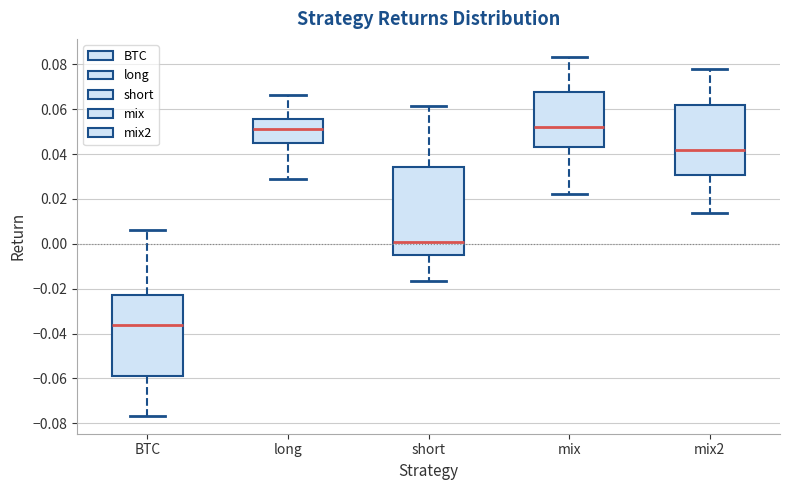

Reading left to right, read every box against the y-axis: the position of its median line, the range the box covers, and the ends of its whiskers. The values are not printed on the chart, so give them approximately, as read against the axis.

BTC: median -0.036, box -0.060 to -0.024, whiskers -0.076 to 0.006
long: median 0.052, box 0.044 to 0.056, whiskers 0.028 to 0.066
short: median 0.002, box -0.006 to 0.034, whiskers -0.016 to 0.062
mix: median 0.052, box 0.042 to 0.068, whiskers 0.022 to 0.084
mix2: median 0.042, box 0.030 to 0.062, whiskers 0.014 to 0.078